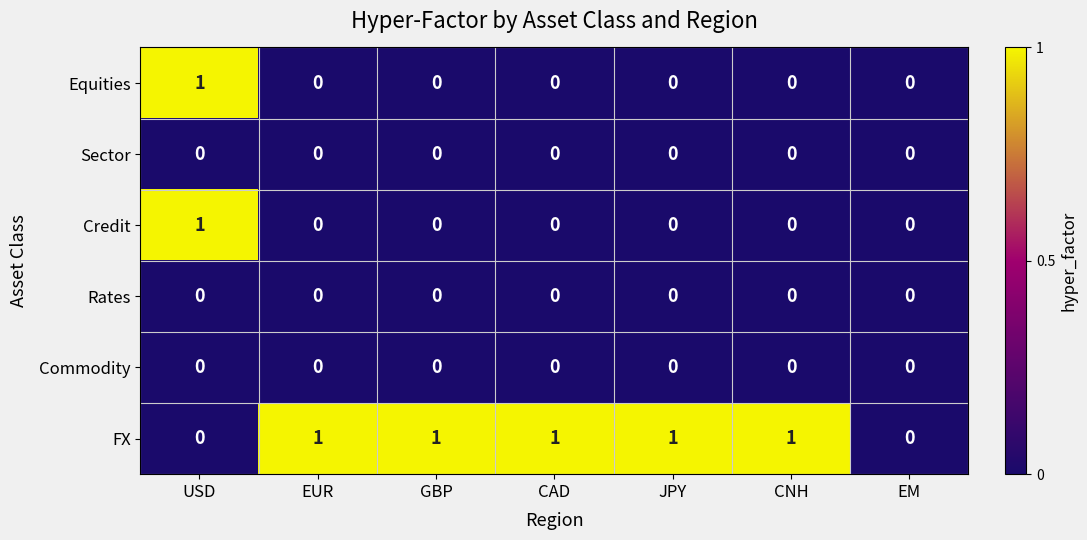

Which series changed the most between CNH and EM?

FX